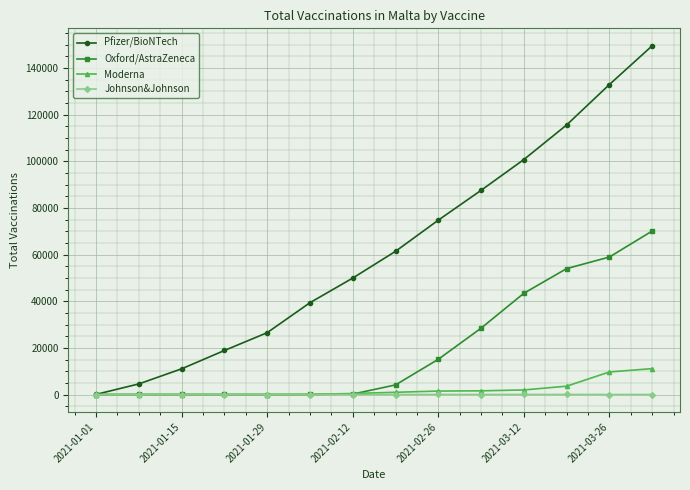

True or false: Pfizer/BioNTech has more than 0 points higher than both neighbors.

False